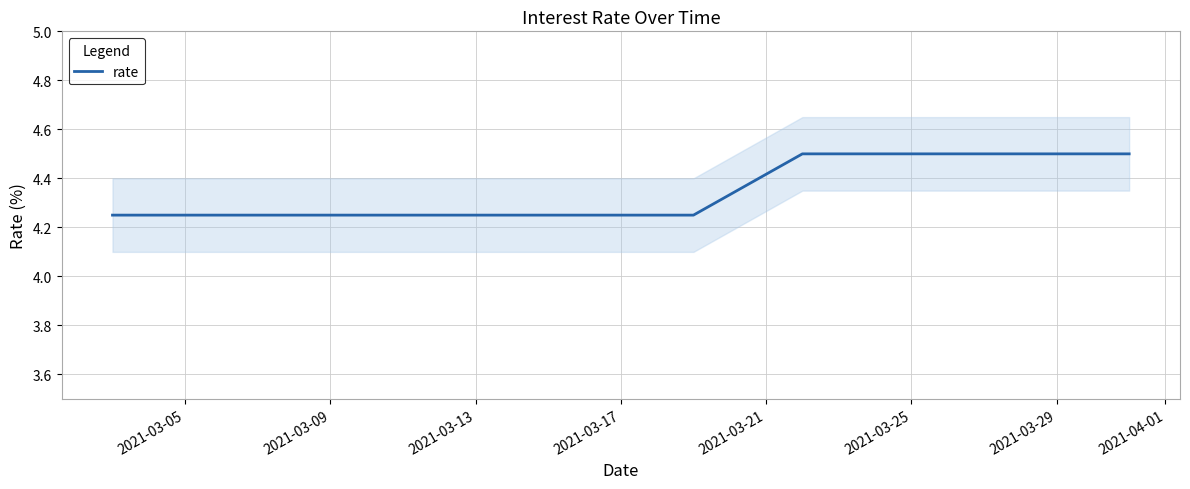

How many lines are shown in the chart?

1